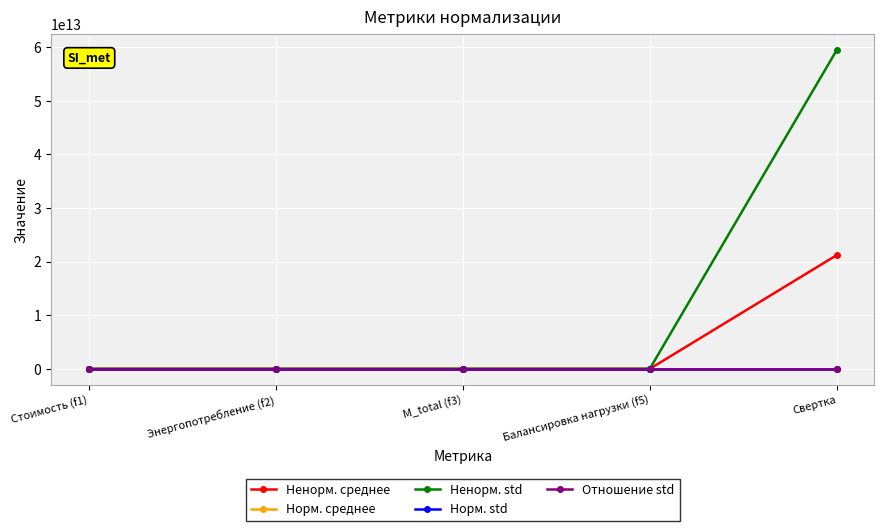

Which category has the highest value in the Ненорм. среднее series?

Свертка